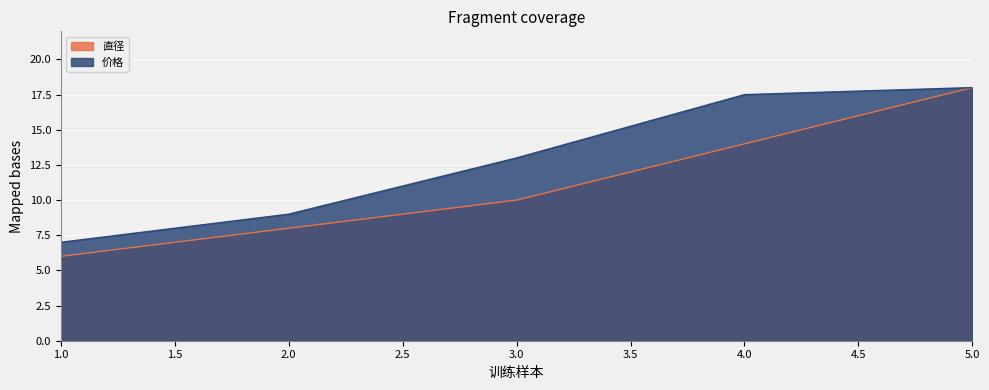

Count the number of categories in the chart.

5